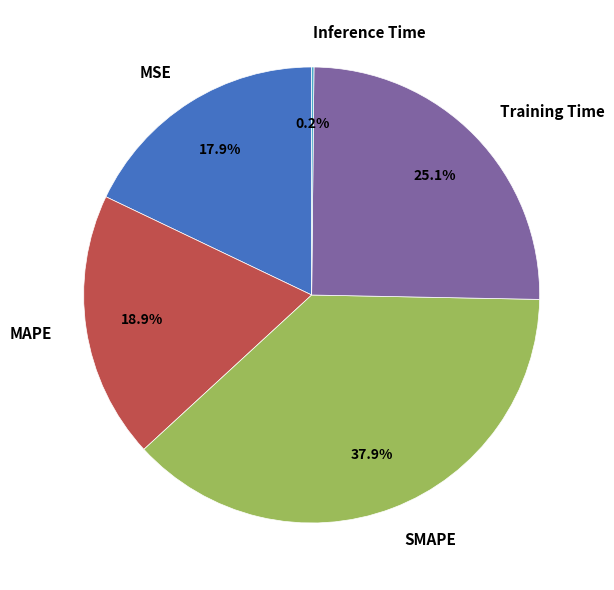

What is the total percentage of MSE and MAPE?

36.8%